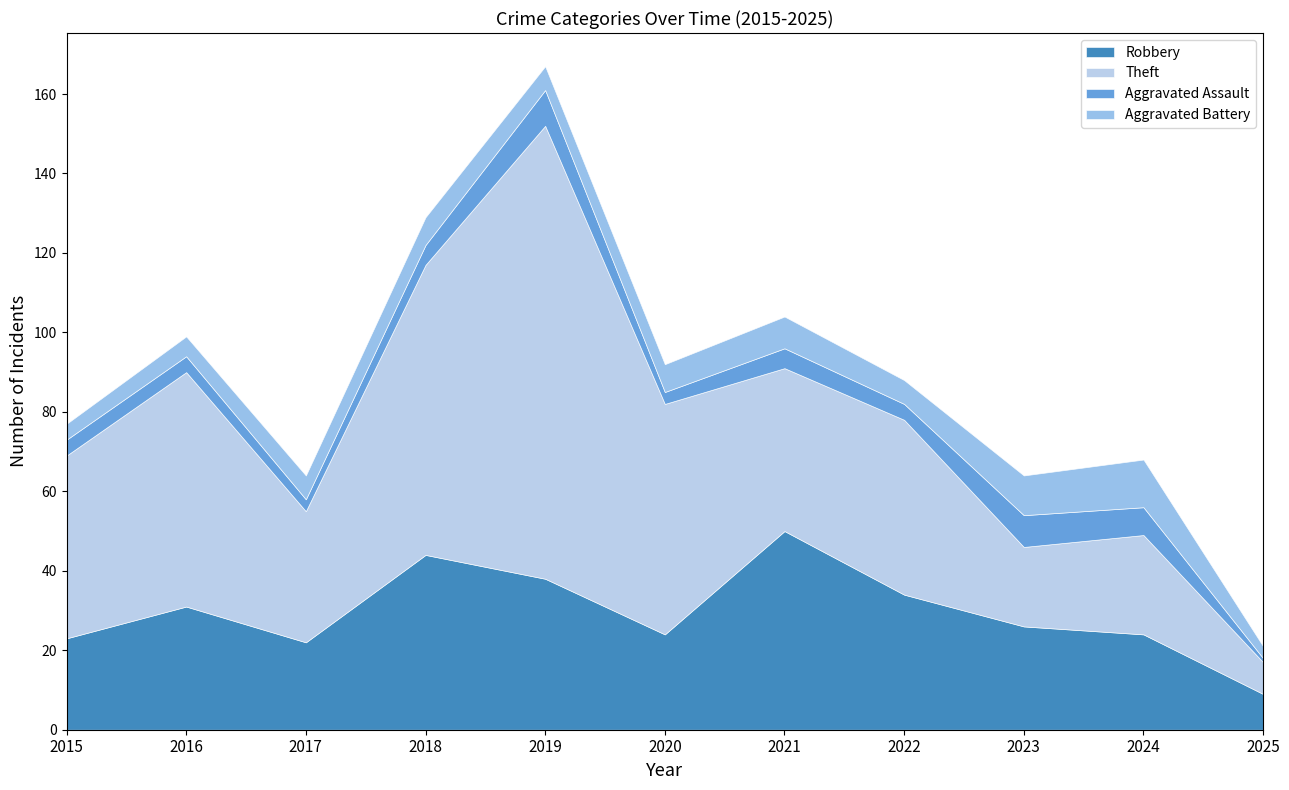

Rank the categories by Theft value from lowest to highest.

2025, 2023, 2024, 2017, 2021, 2022, 2015, 2020, 2016, 2018, 2019